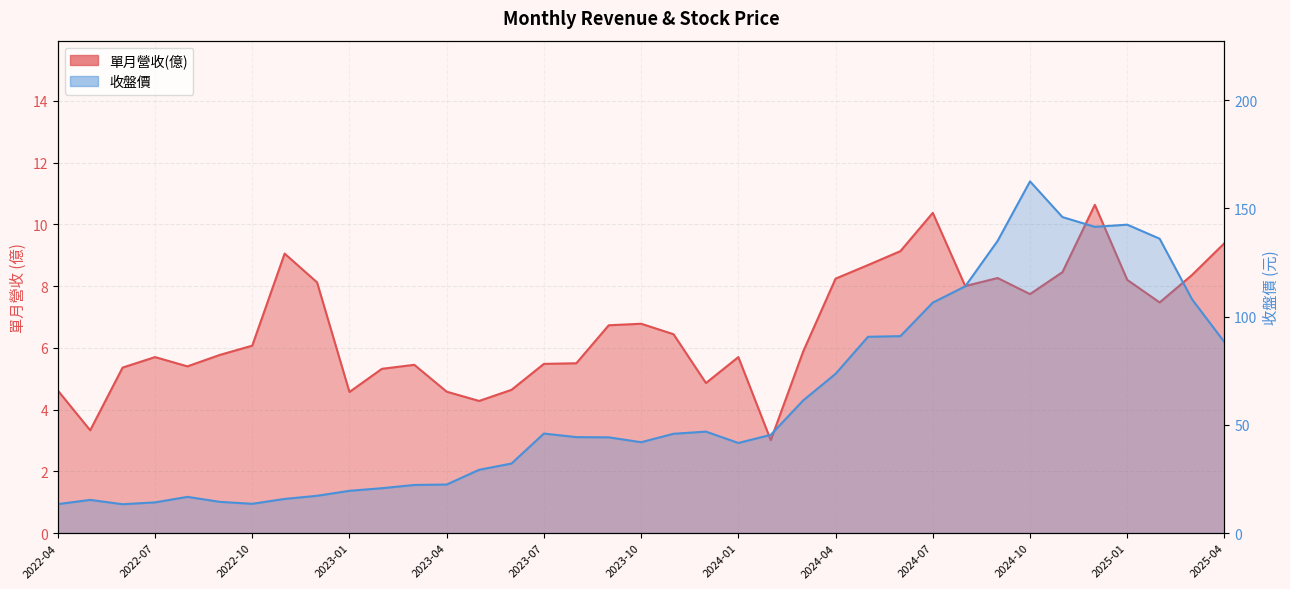

What is the average value of the 單月營收(億) series?

6.6